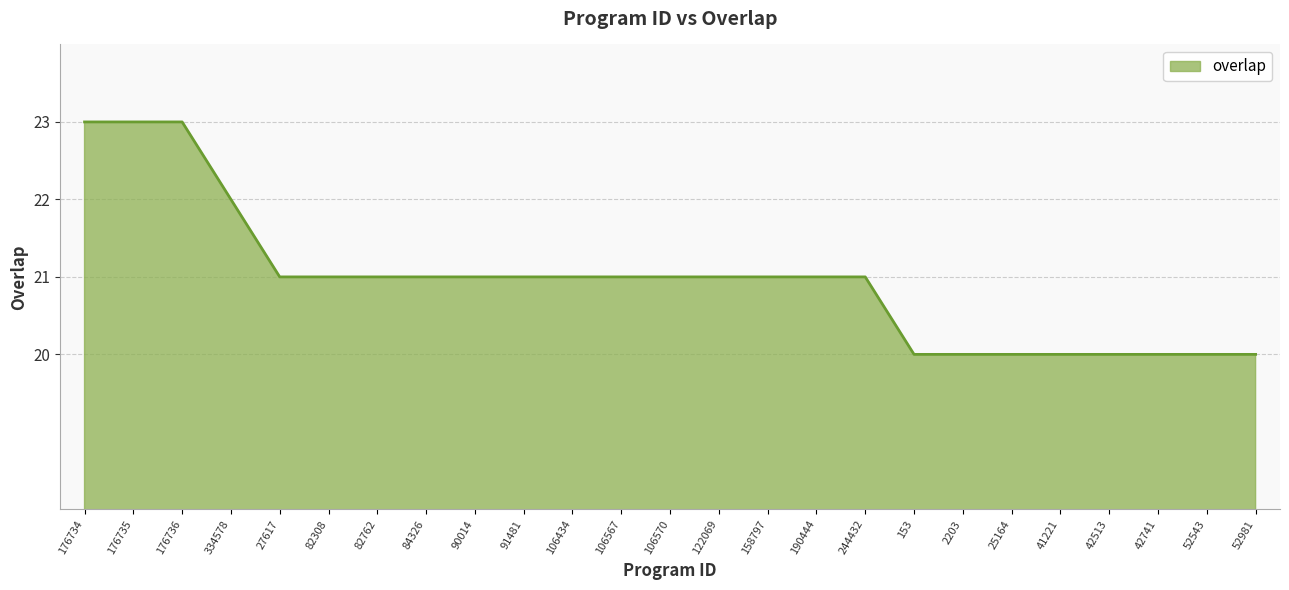

How many lines are shown in the chart?

1